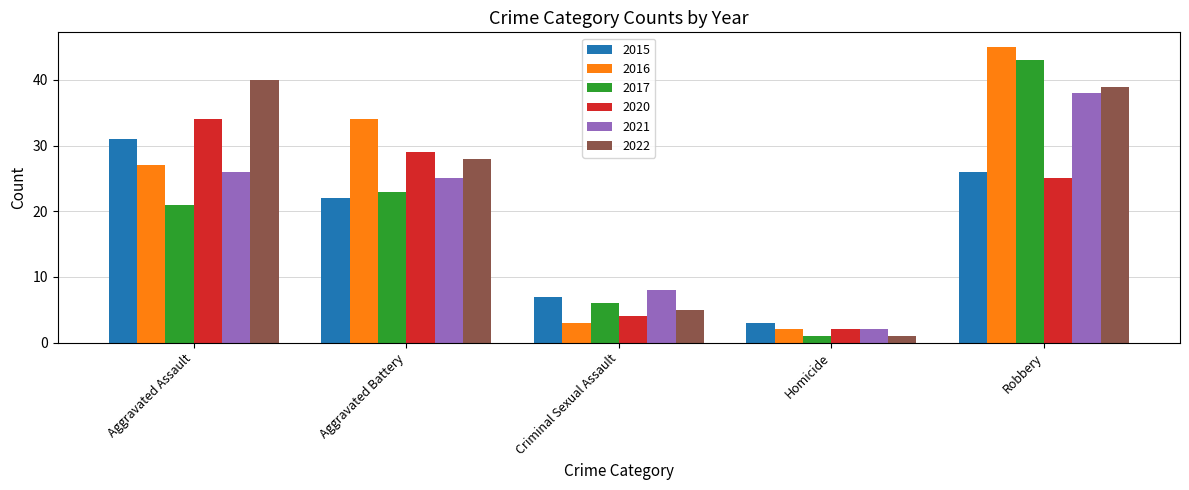

Which series has the widest spread of values?

2016